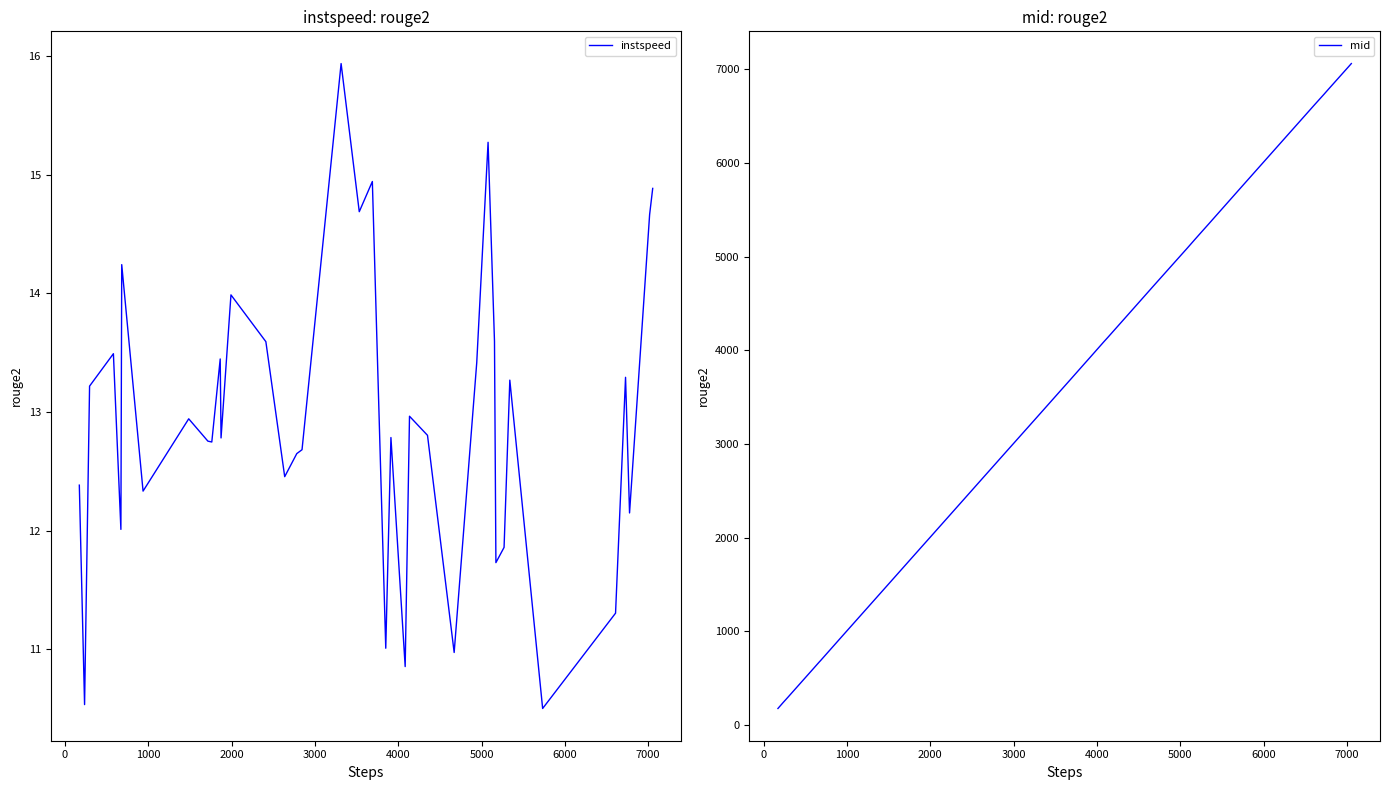

What is the greatest value displayed?

7059.5